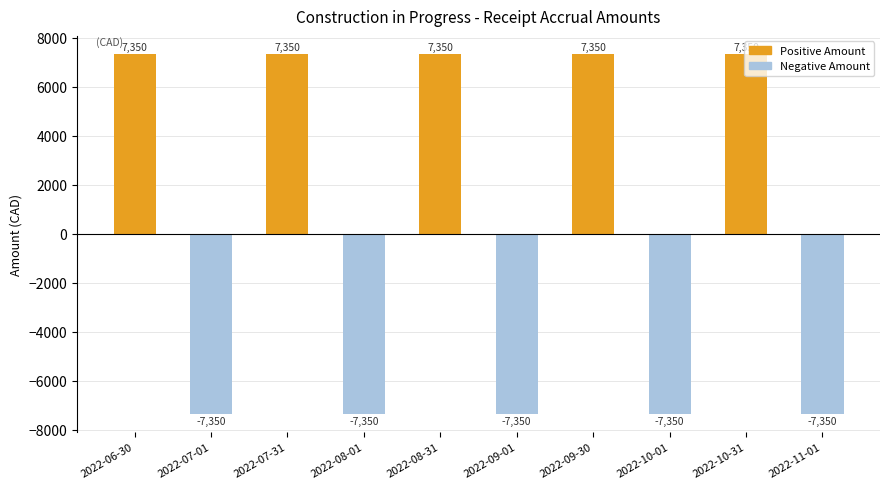

What is the minimum value shown in the chart?

-7350